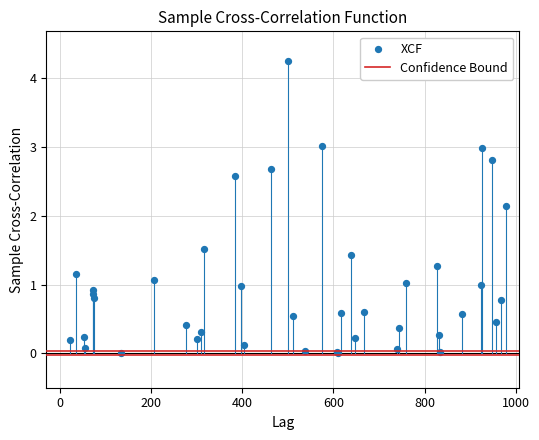

What Y value in the scatter plot is closest to 2?

2.1